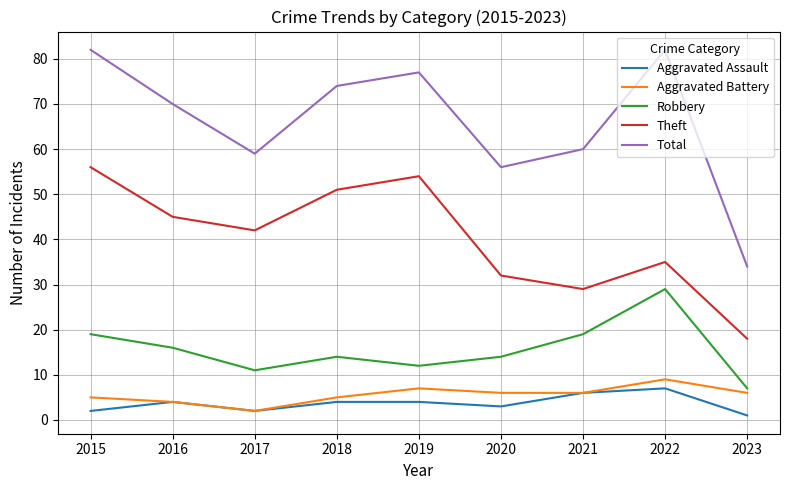

What is the sum of the Total values at 2015 and 2019?

159